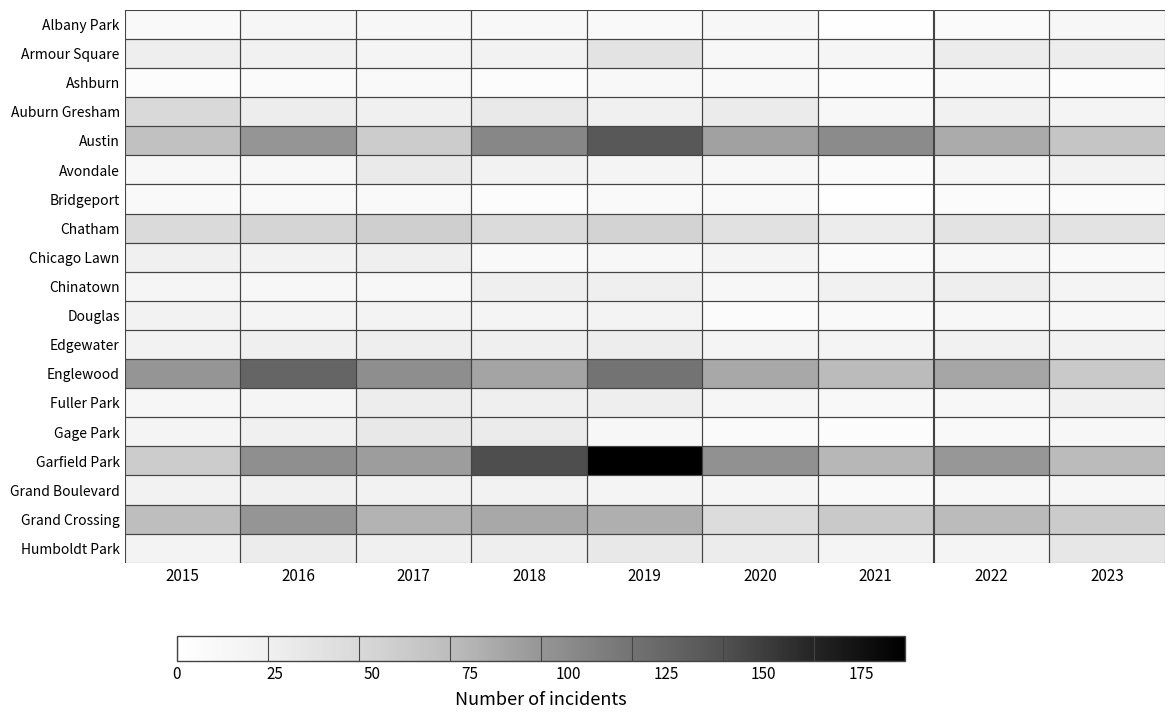

Which series changed the most between 2015 and 2023?

Englewood